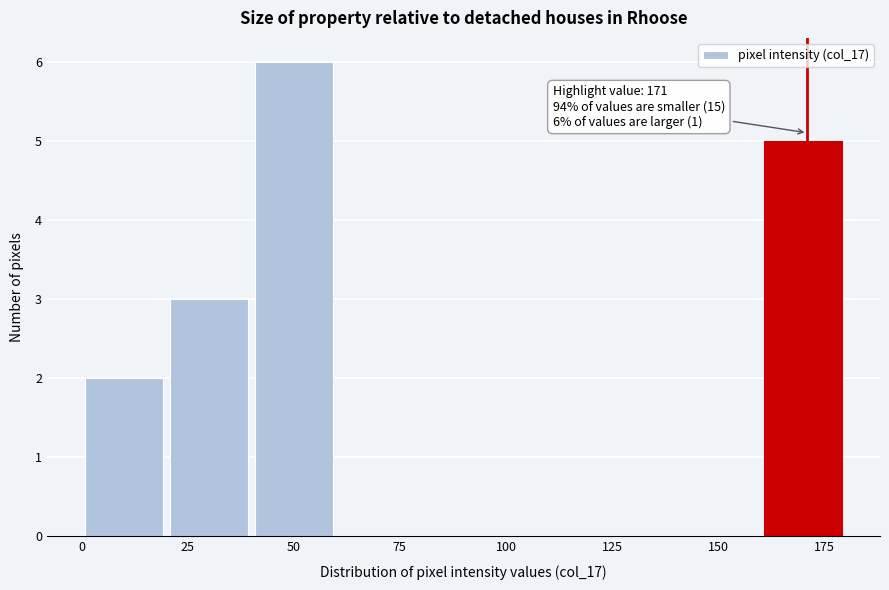

Which range on the x-axis has the tallest bar?

40 to 60